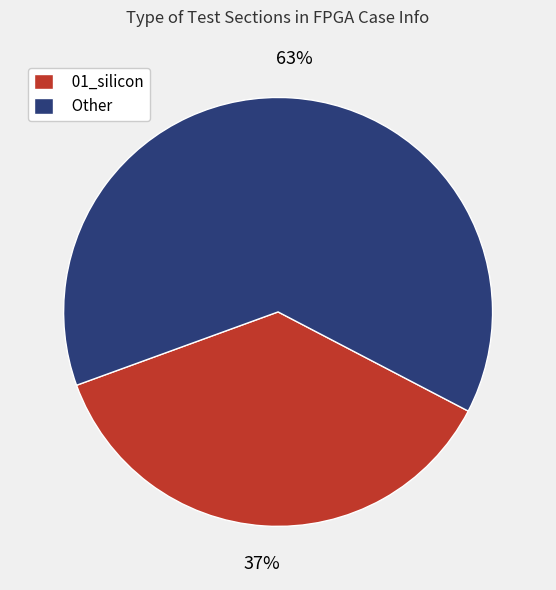

To the nearest percent, what portion does 01_silicon represent?

37%